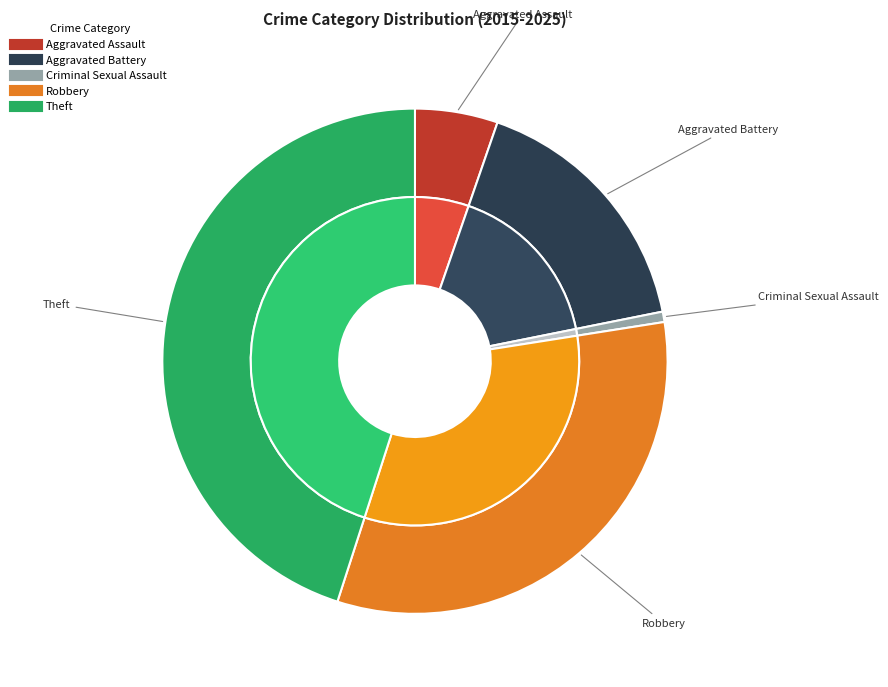

To the nearest percent, what is the difference between the largest and smallest slice percentages?

44%